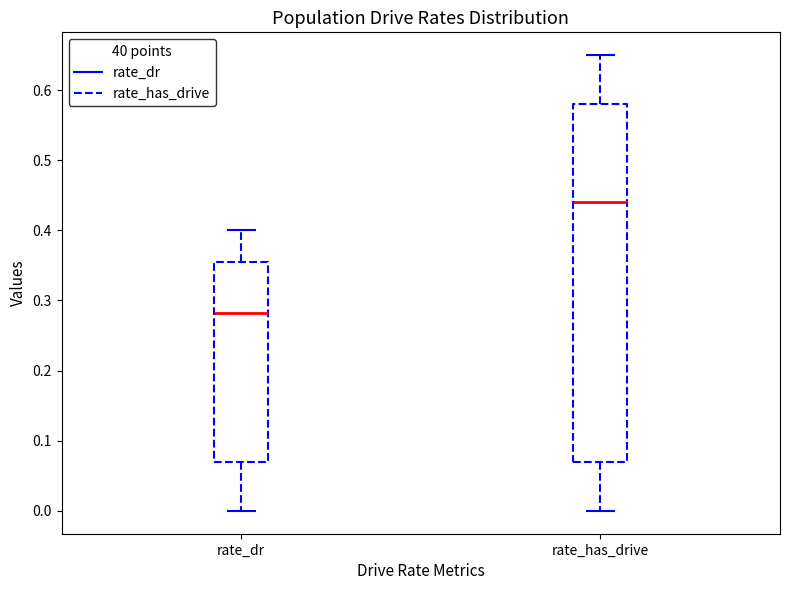

Reading left to right, read every box against the y-axis: the position of its median line, the range the box covers, and the ends of its whiskers. The values are not printed on the chart, so give them approximately, as read against the axis.

rate_dr: median 0.28, box 0.07 to 0.36, whiskers 0.00 to 0.40
rate_has_drive: median 0.44, box 0.07 to 0.58, whiskers 0.00 to 0.65